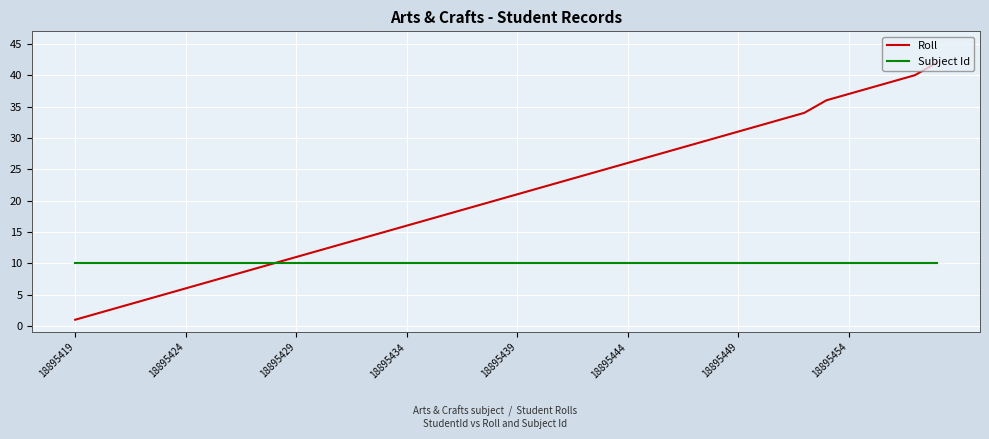

Which series has the largest range (max minus min)?

Roll